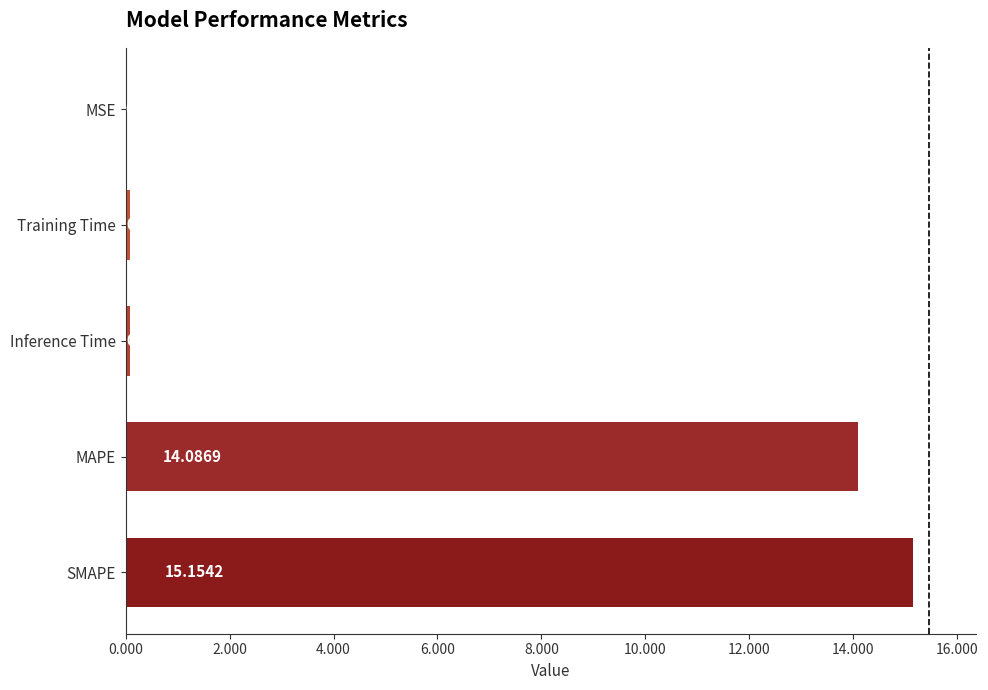

Where is the data nearest to the value 7?

Inference Time